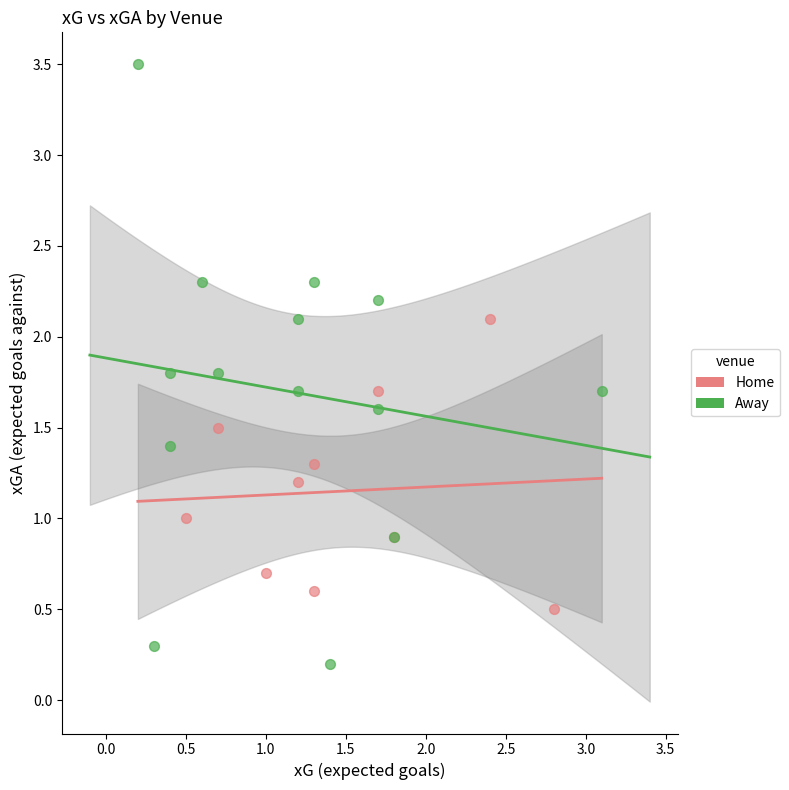

Which series has the largest Y range (max minus min)?

Away